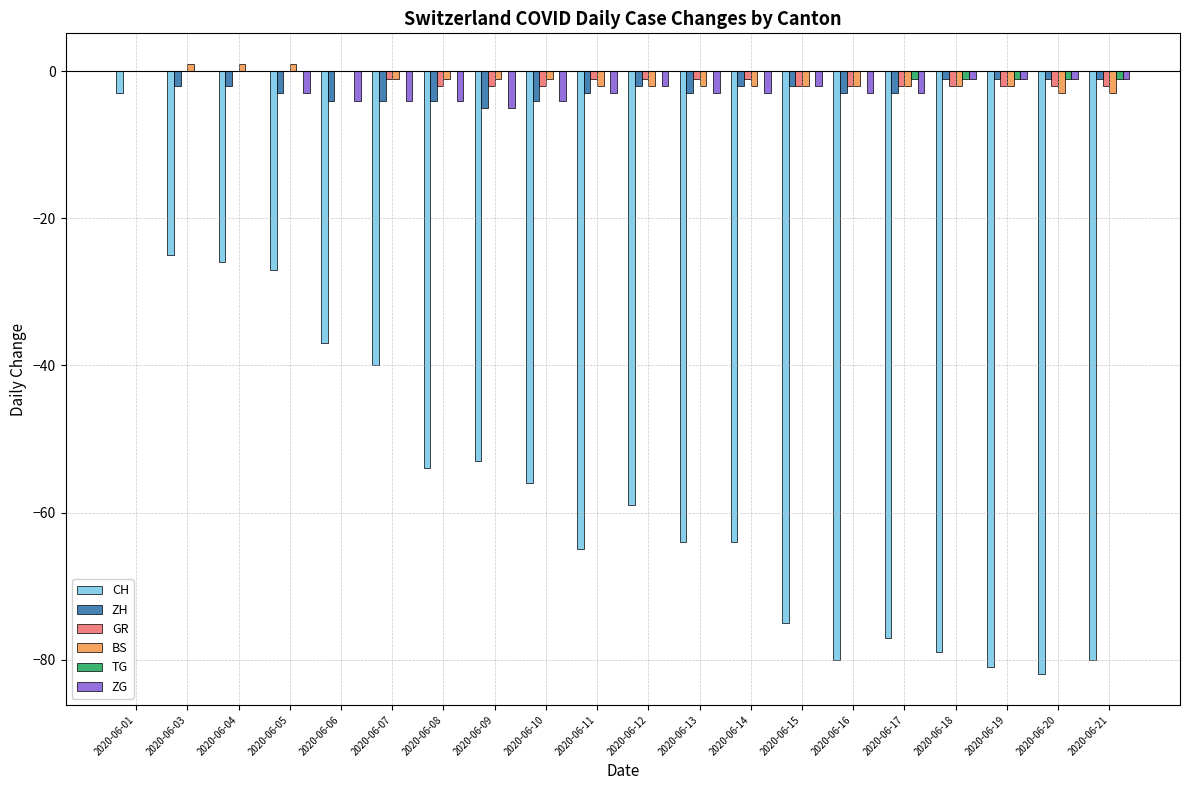

At which category is the sum across all series the highest?

2020-06-01